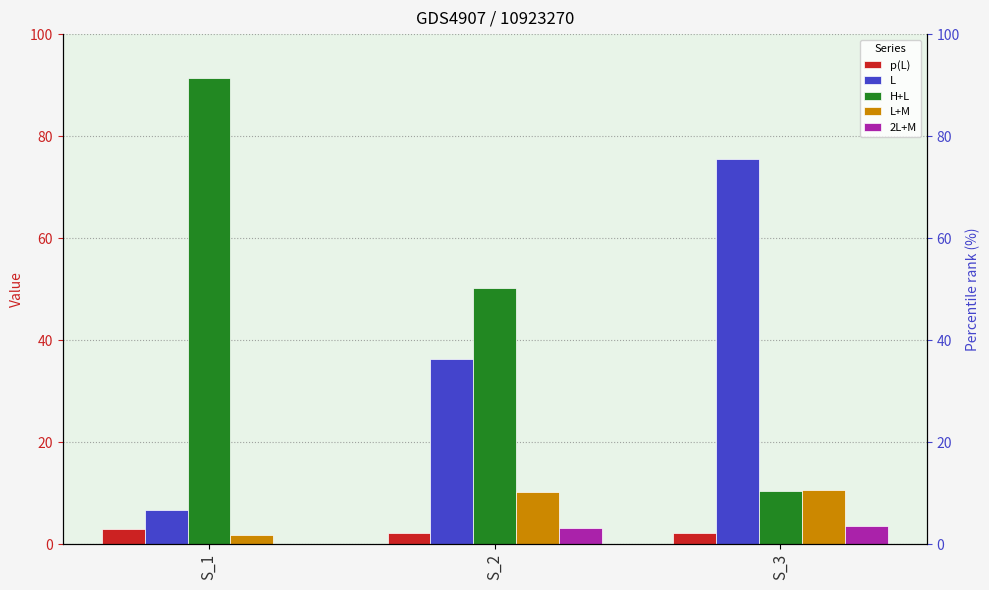

What is the value of the H+L bar at the 2nd from the left?

50.2